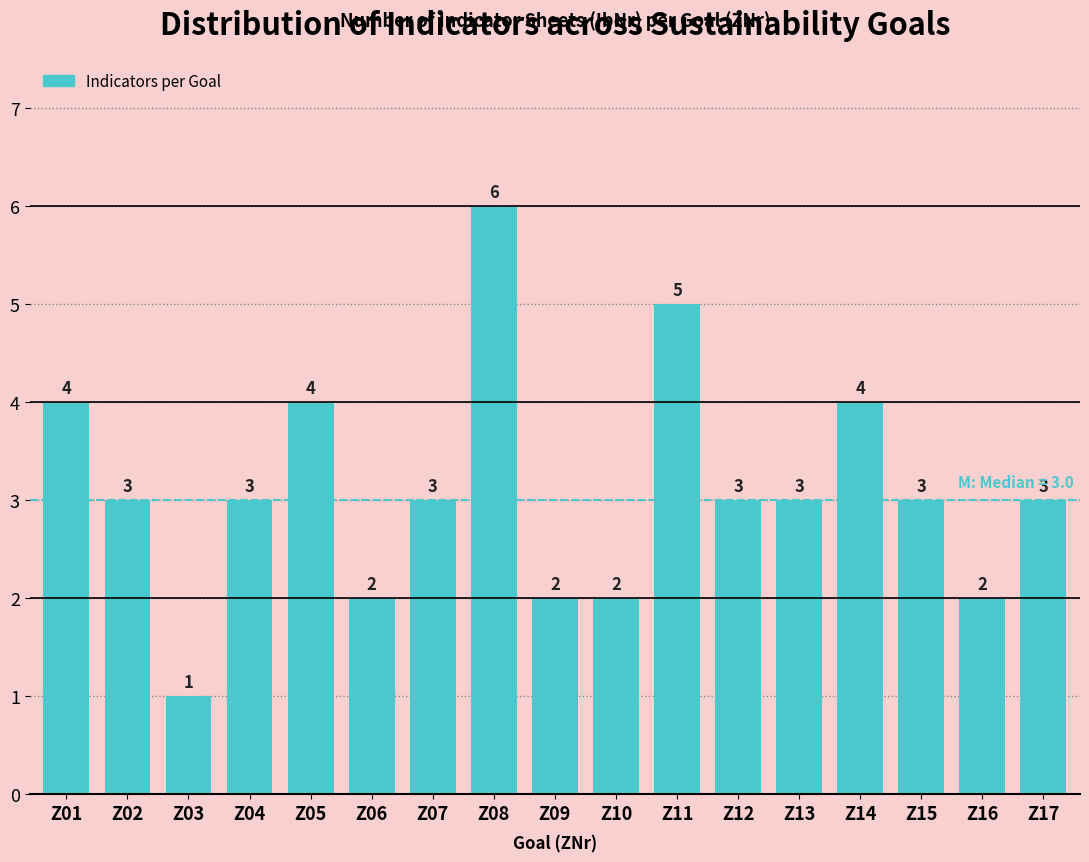

Reading left to right, list all the values displayed in this chart.

4	3	1	3	4	2	3	6	2	2	5	3	3	4	3	2	3